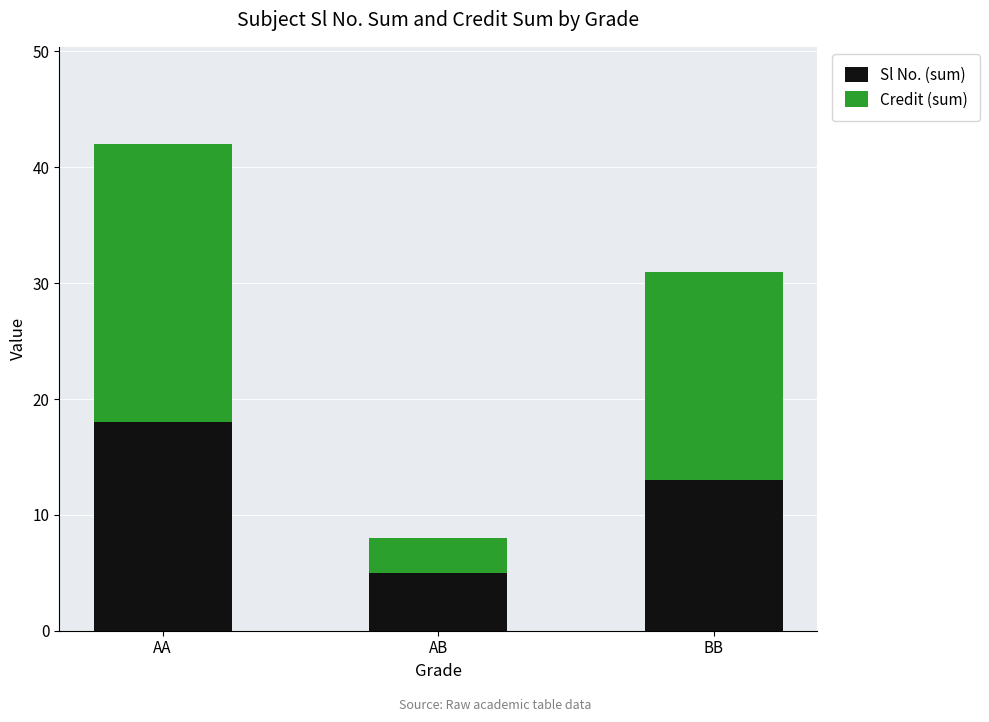

Read the Sl No. (sum) value at AB, to the nearest 5.

5